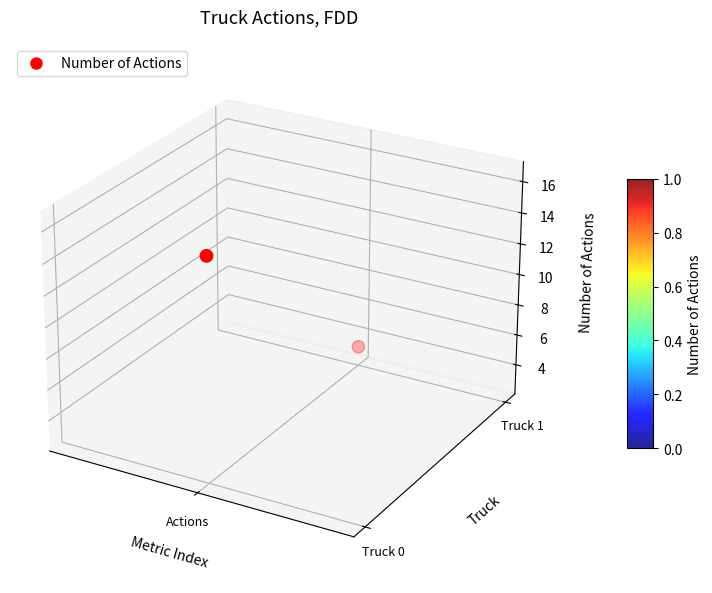

Rank the categories by value from highest to lowest.

Actions, 1